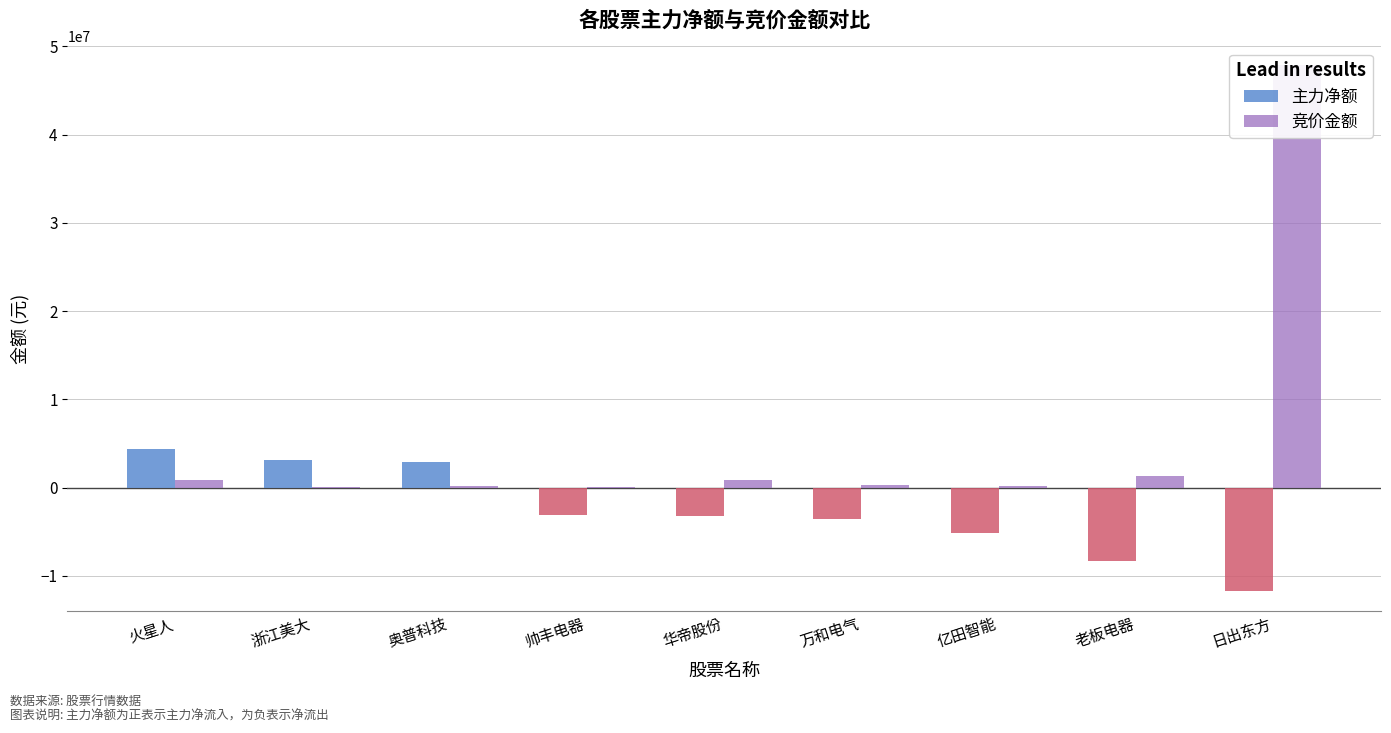

At how many categories does at least one series exceed -8048652?

9